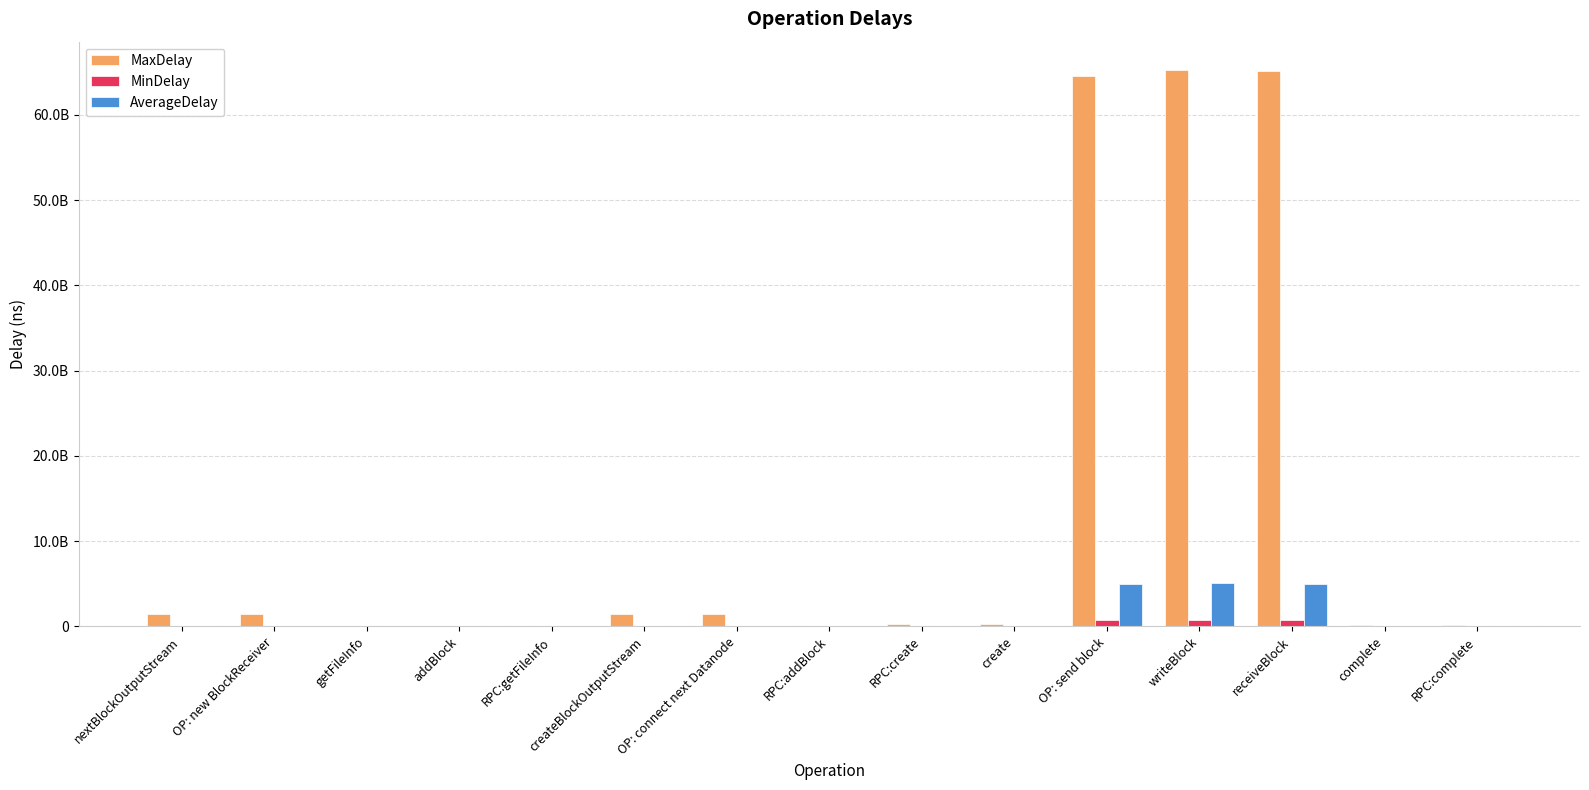

The value of MinDelay at RPC:complete is 860910.8. True or false?

False